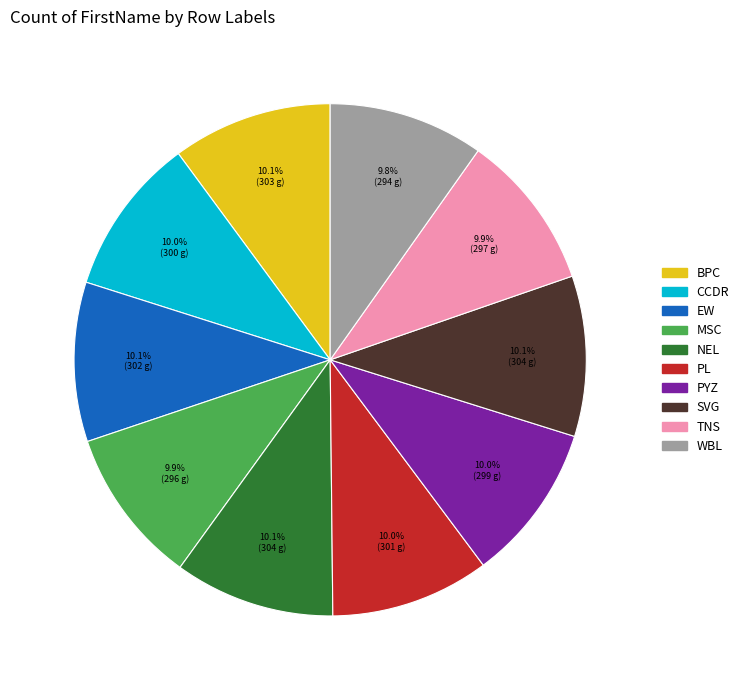

True or false: MSC accounts for 21% of the total.

False